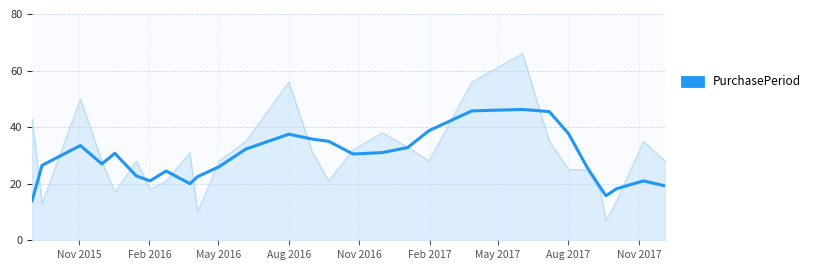

What is the greatest value displayed?

66.0